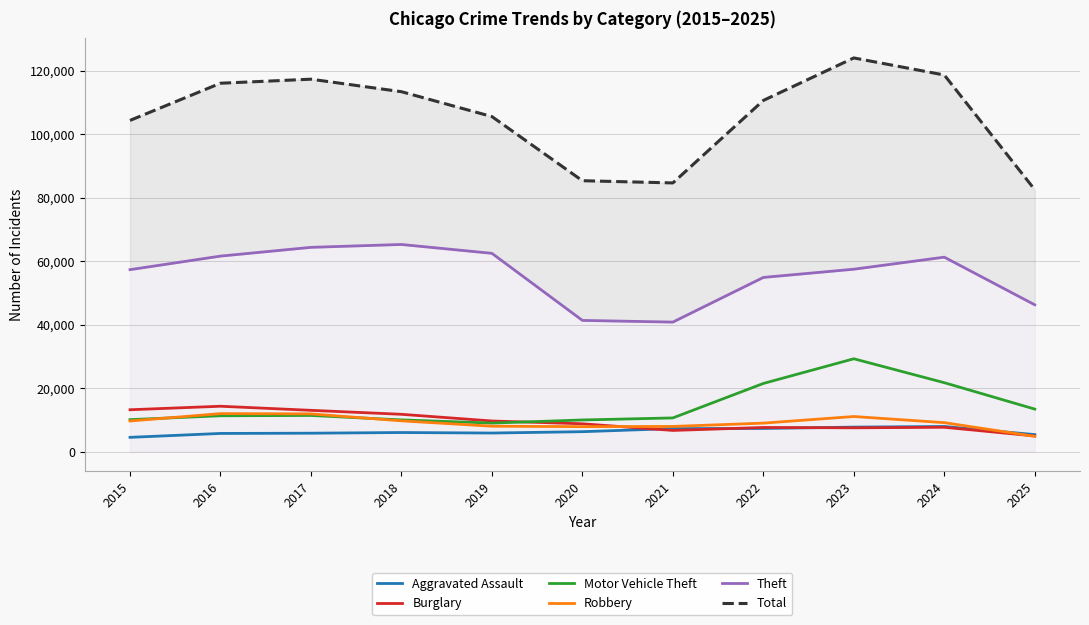

In Robbery, how many points are higher than both neighbors (excluding endpoints)?

2